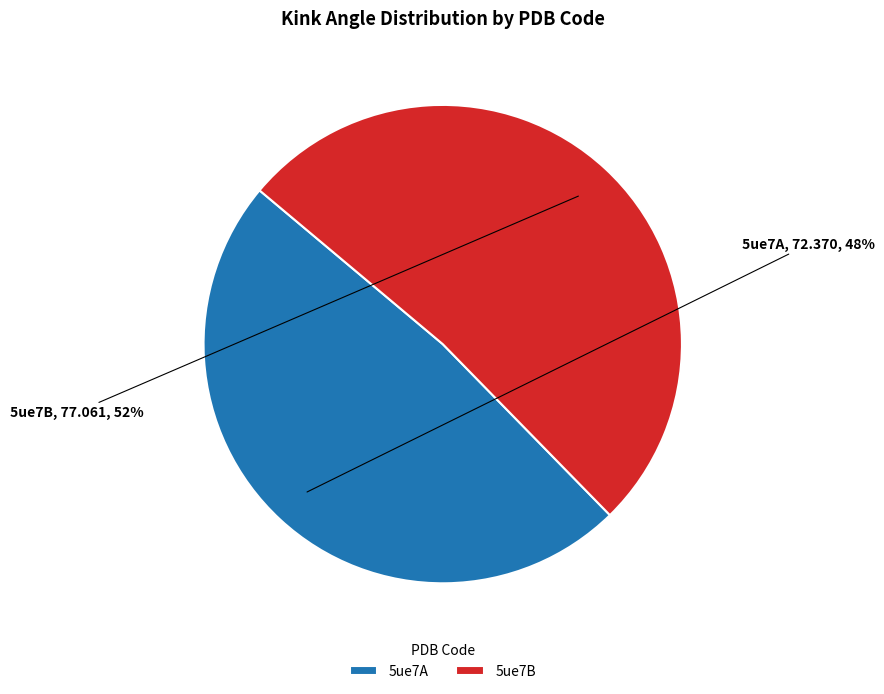

Which category has the biggest portion of the pie?

5ue7B